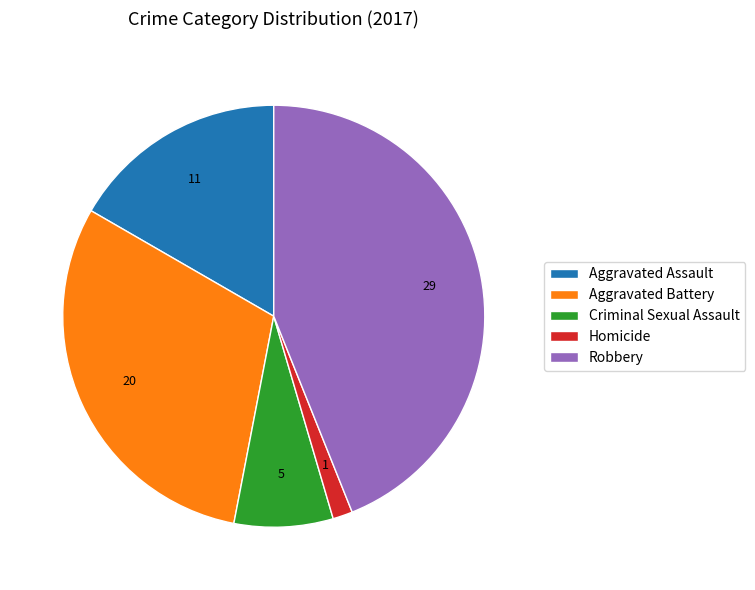

Rank the categories by value from highest to lowest.

Robbery, Aggravated Battery, Aggravated Assault, Criminal Sexual Assault, Homicide